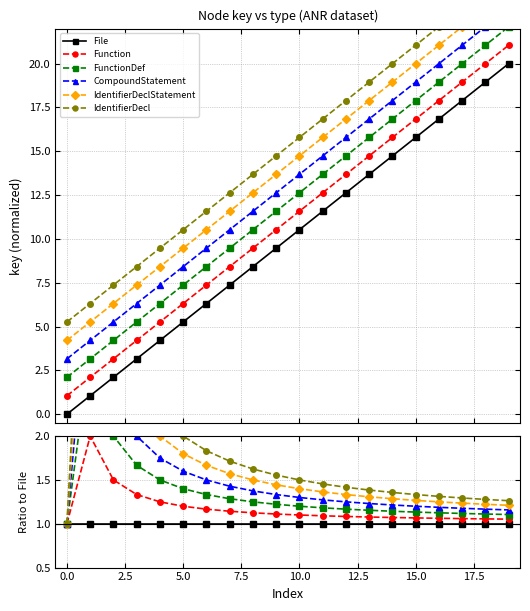

What is the label of the 15th point from the left?

14